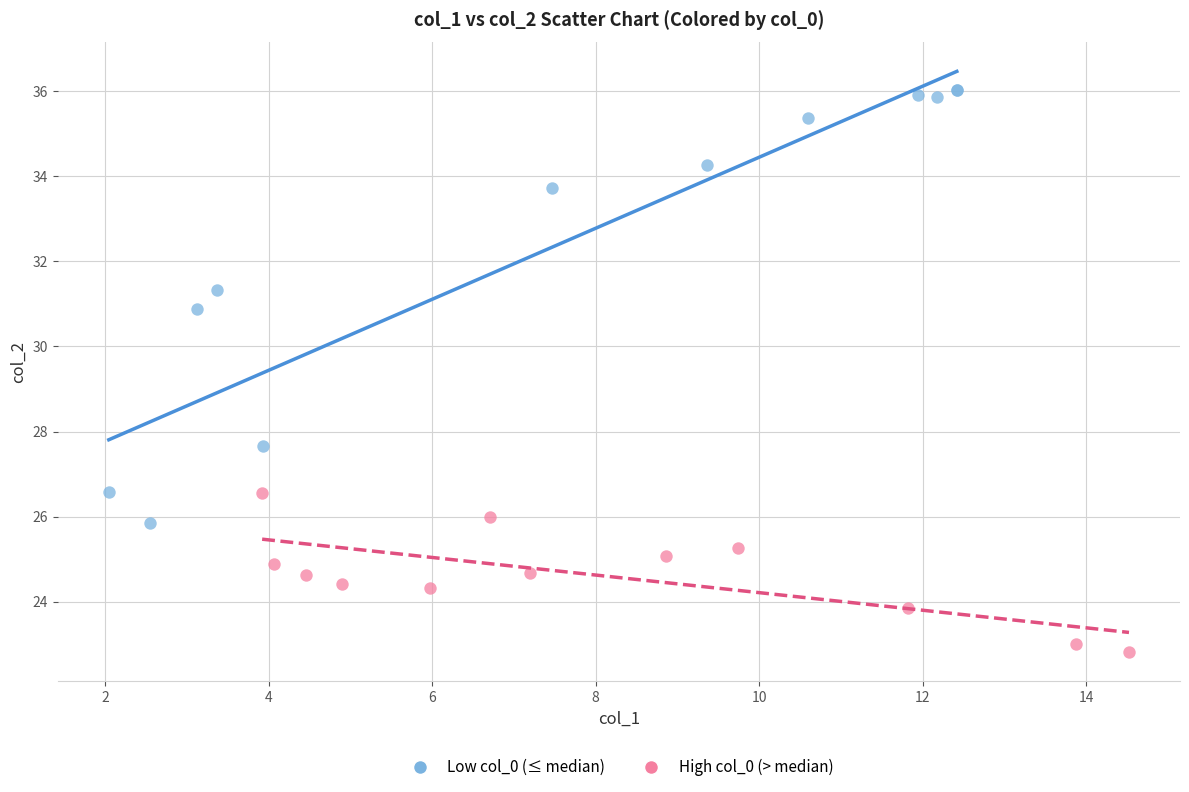

Which series reaches the minimum Y coordinate?

High col_0 (> median)